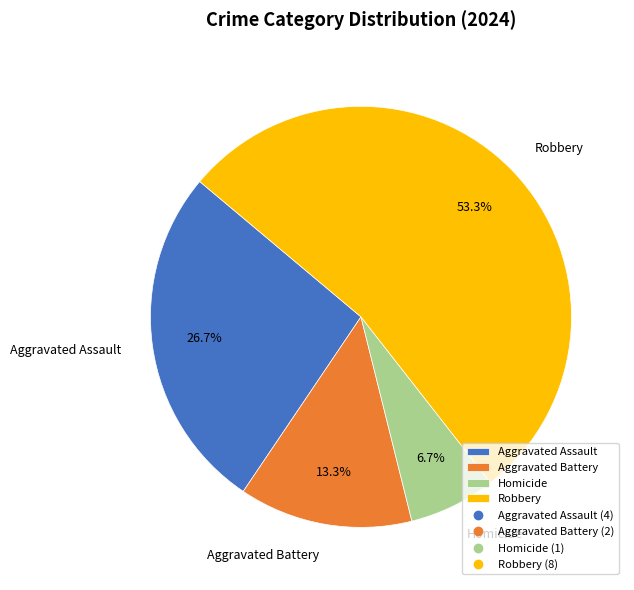

Is it true that Aggravated Battery is 7% of the pie?

False